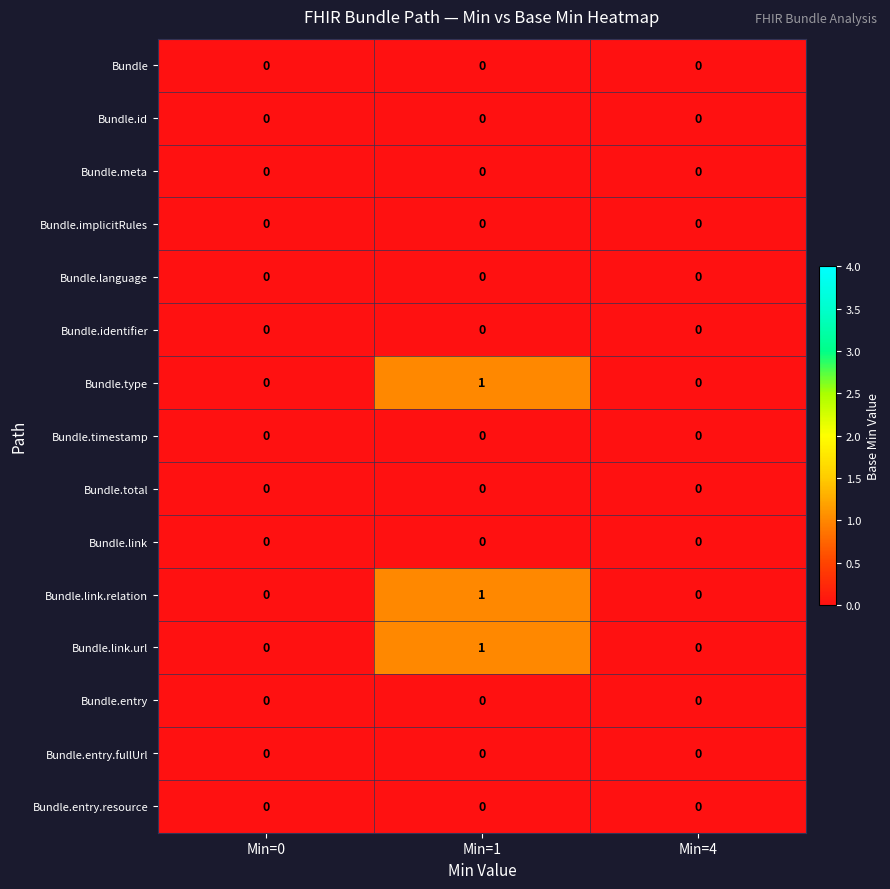

The value of Bundle.implicitRules at Min=4 is 0. True or false?

True